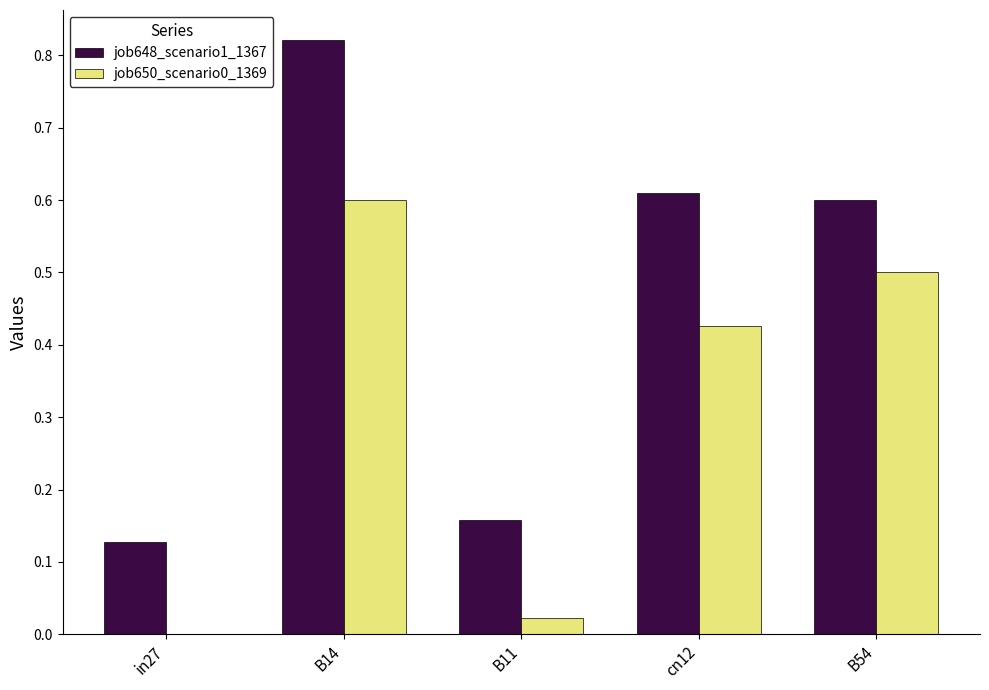

Is it true that job650_scenario0_1369 equals 0.5 at B54?

True